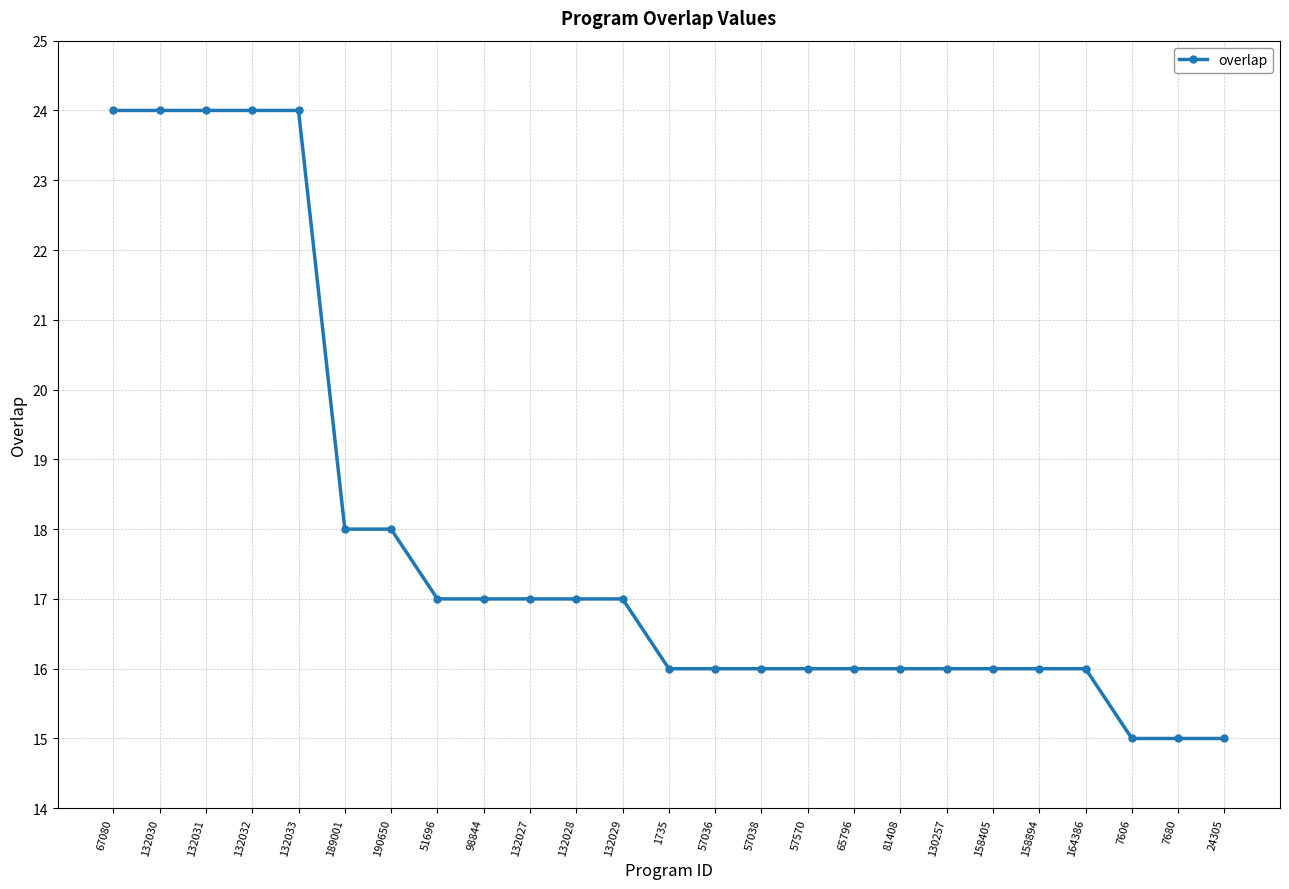

What is the minimum value shown in the chart?

15